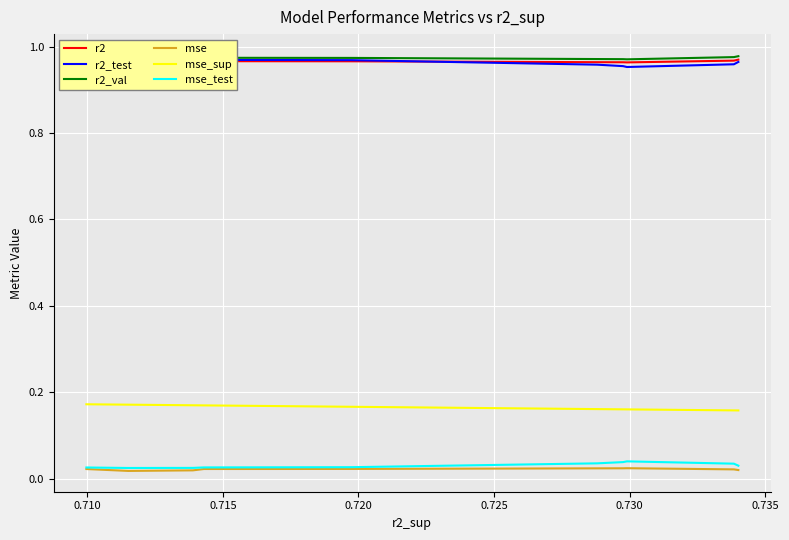

True or false: r2_val and r2 cross at least once.

False